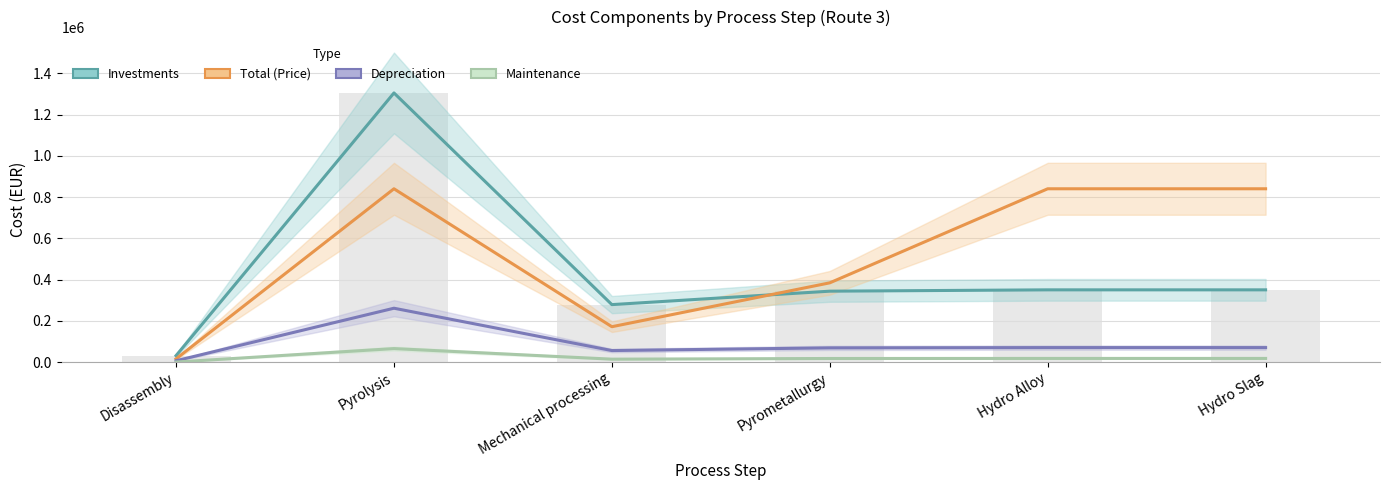

What is the value of the Depreciation bar at the 2nd from the left?

260925.1